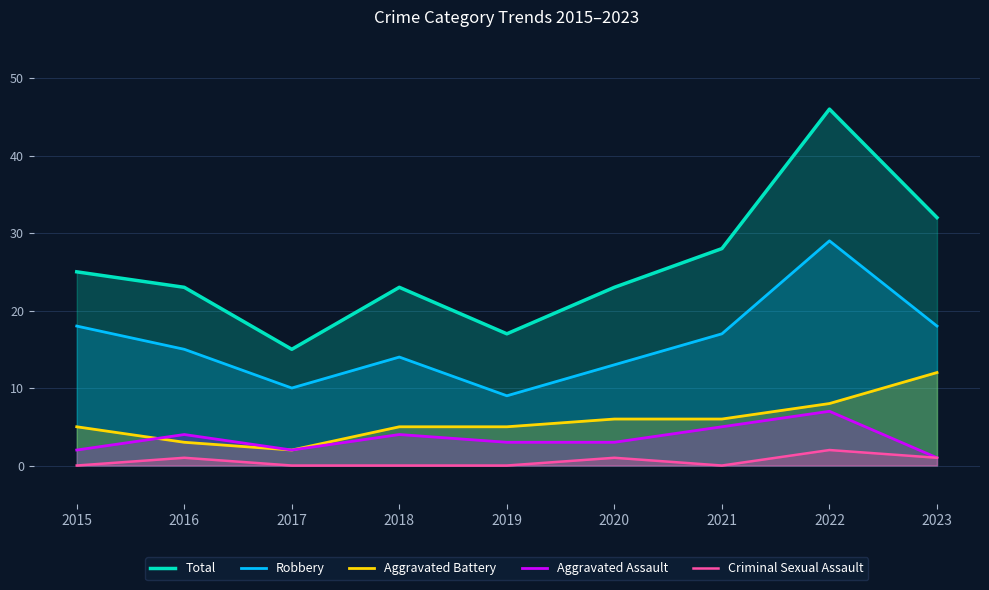

Where is the first local maximum for Criminal Sexual Assault?

2016